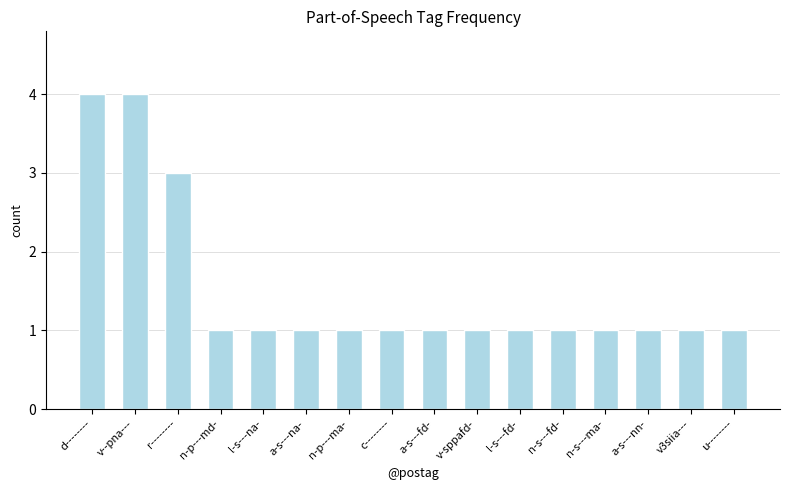

Reading left to right, list all the values displayed in this chart.

4	4	3	1	1	1	1	1	1	1	1	1	1	1	1	1